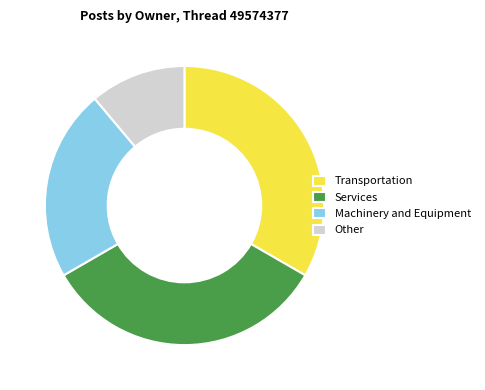

What is the ratio of the value at Machinery and Equipment to the value at Other?

2.0